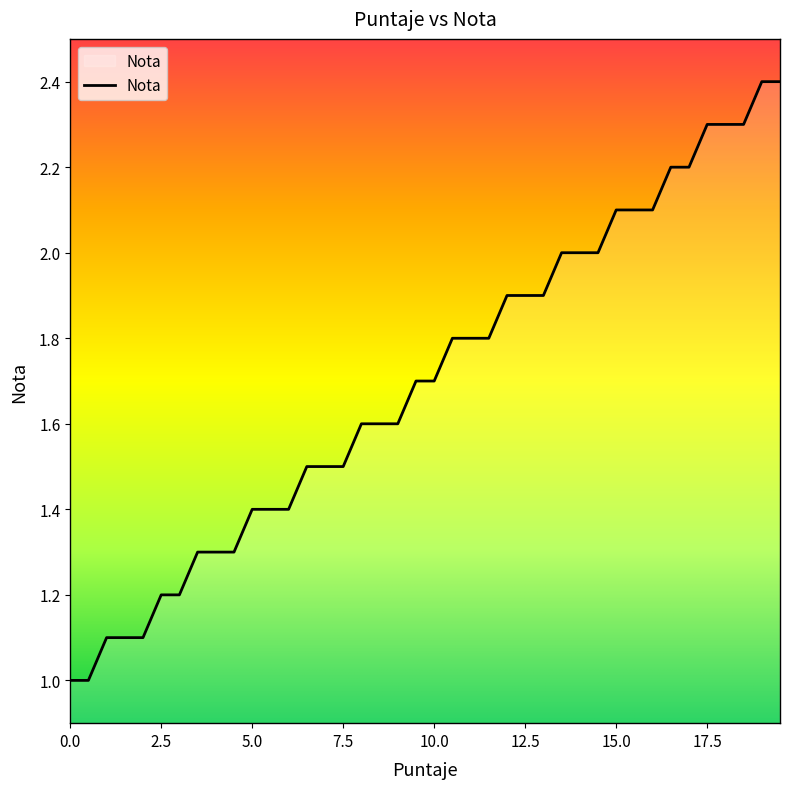

What is the minimum value shown in the chart?

1.0